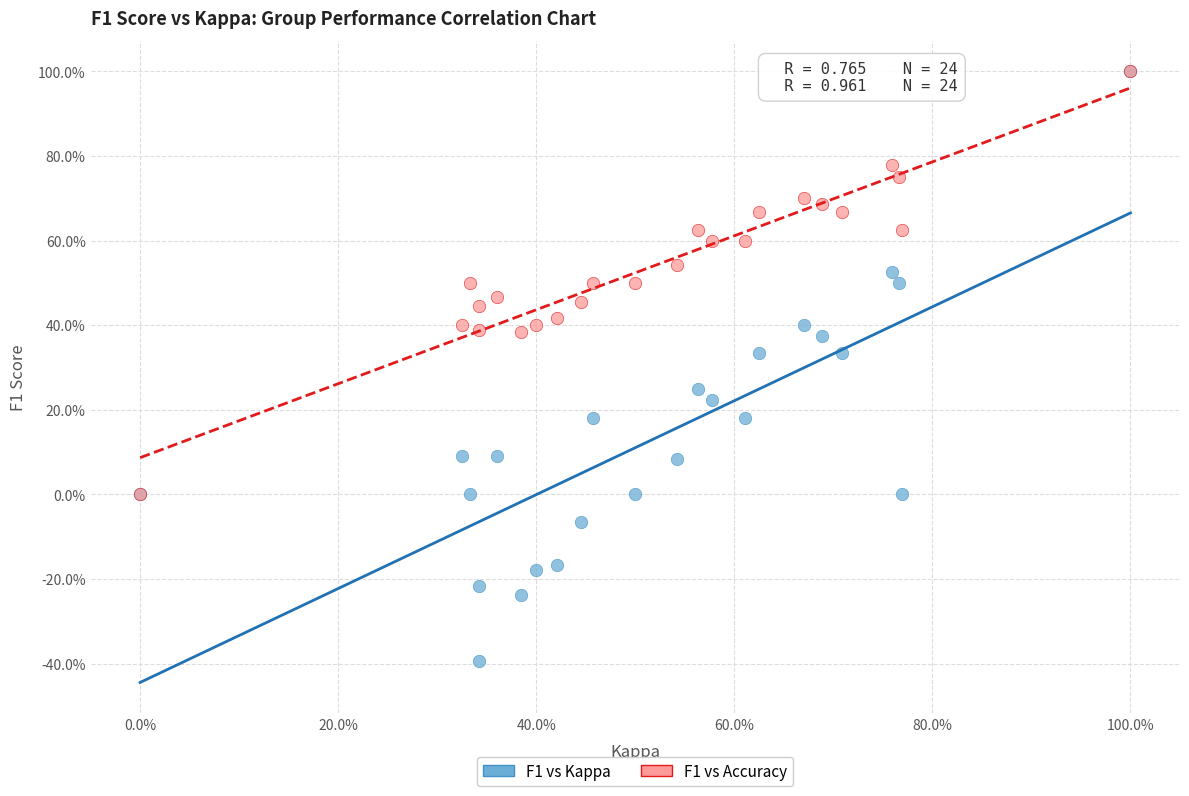

What are all the series names shown in the legend?

F1 vs Kappa, F1 vs Accuracy